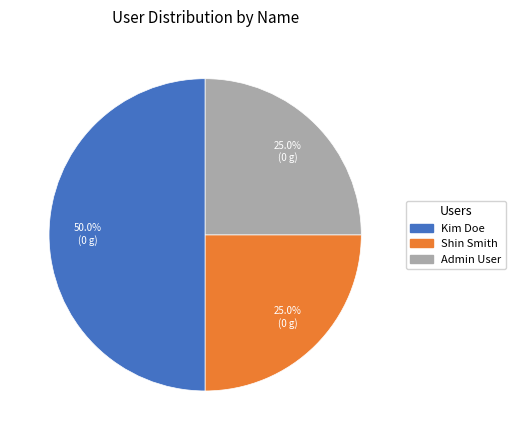

What portion of the pie excludes Admin User?

75.0%